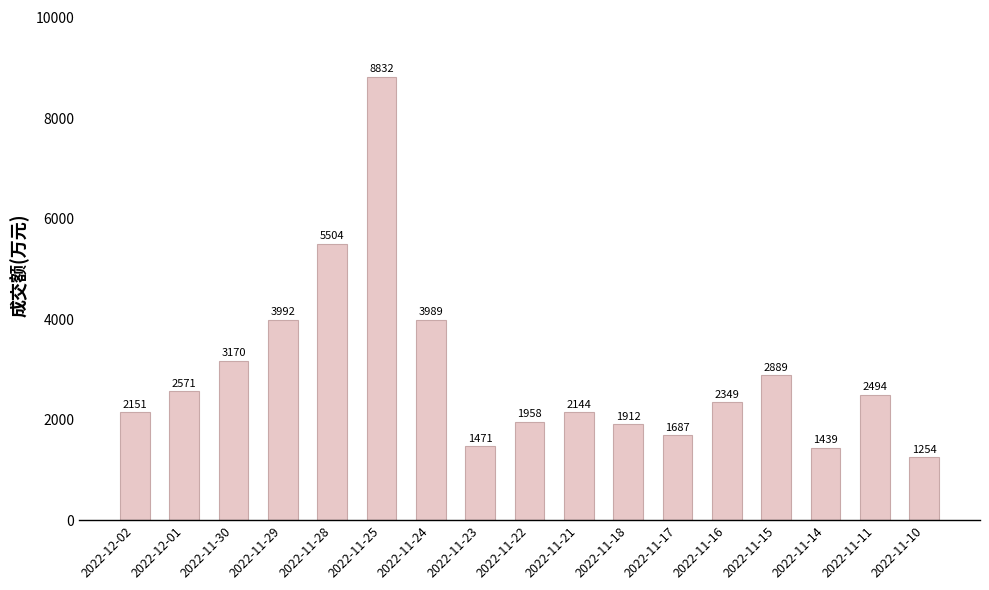

How many data points does each series have?

17